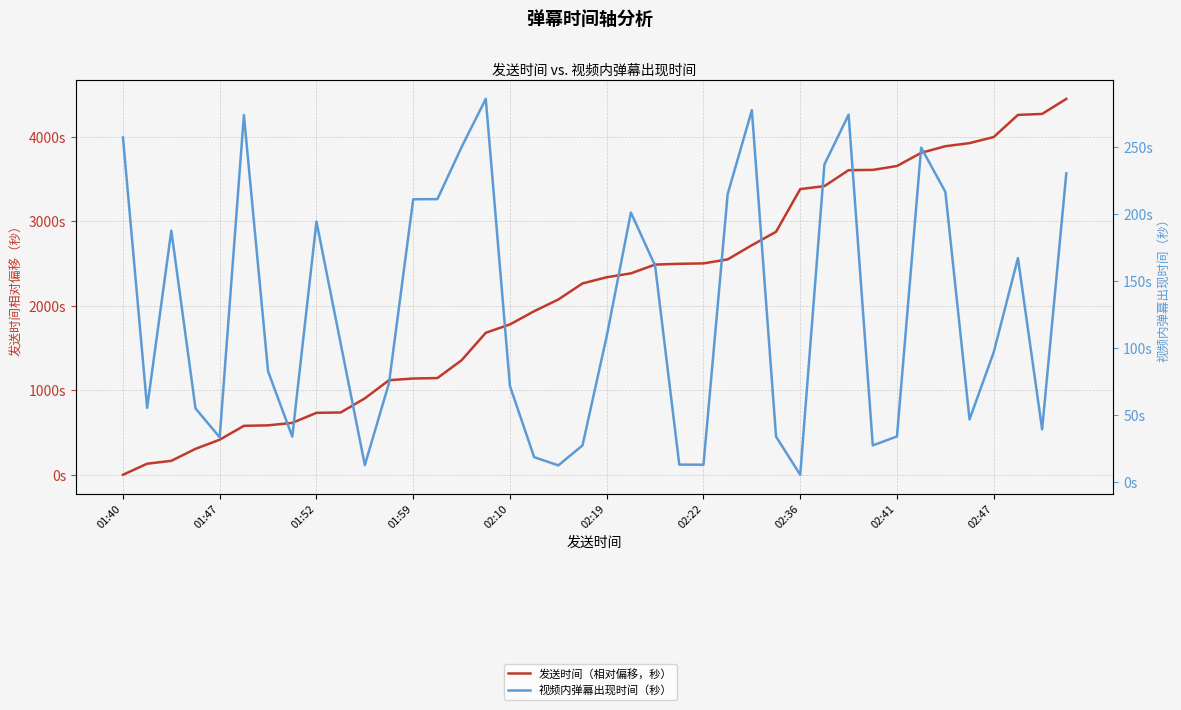

Where is 发送时间（相对偏移，秒） nearest to the value 2223?

19